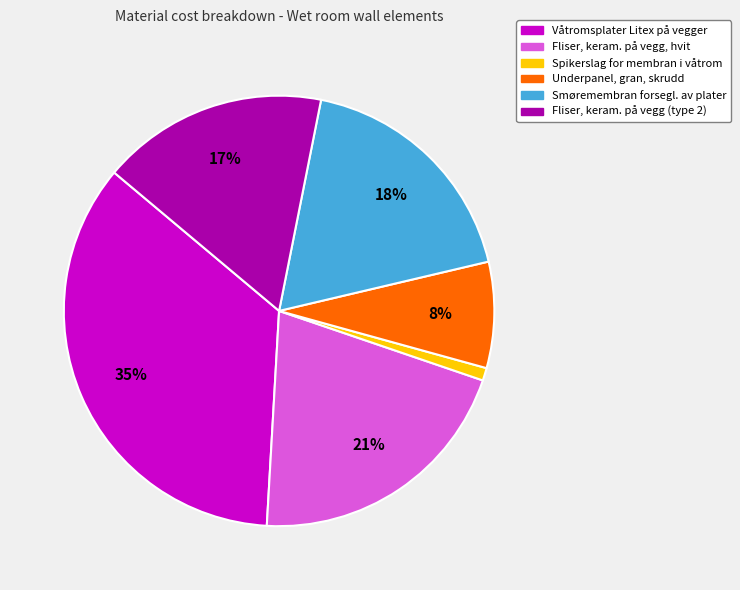

Which slice is the smallest?

Spikerslag for membran i våtrom